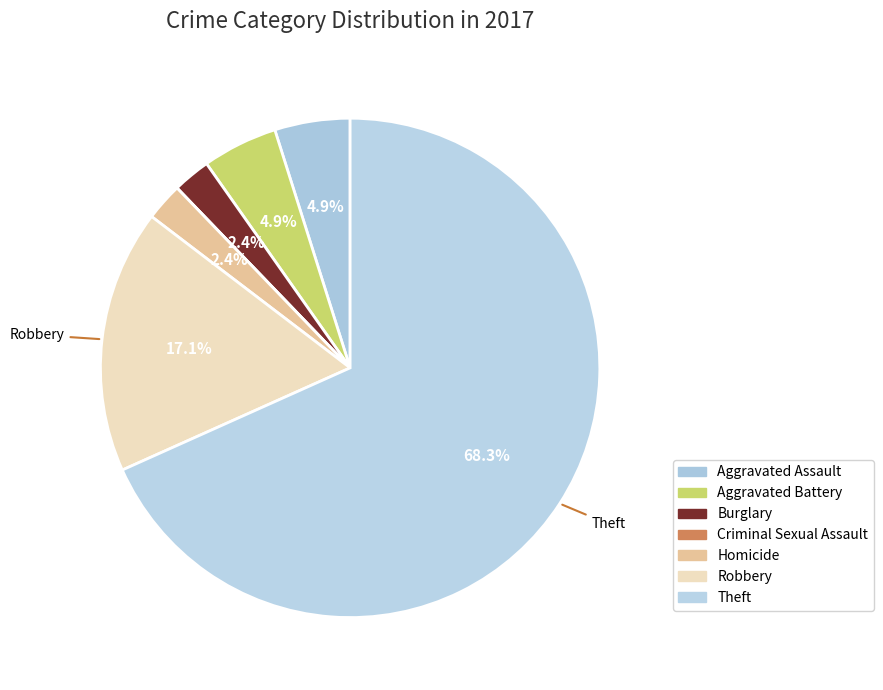

Rank the categories by value from highest to lowest.

Theft, Robbery, Aggravated Assault, Aggravated Battery, Burglary, Homicide, Criminal Sexual Assault